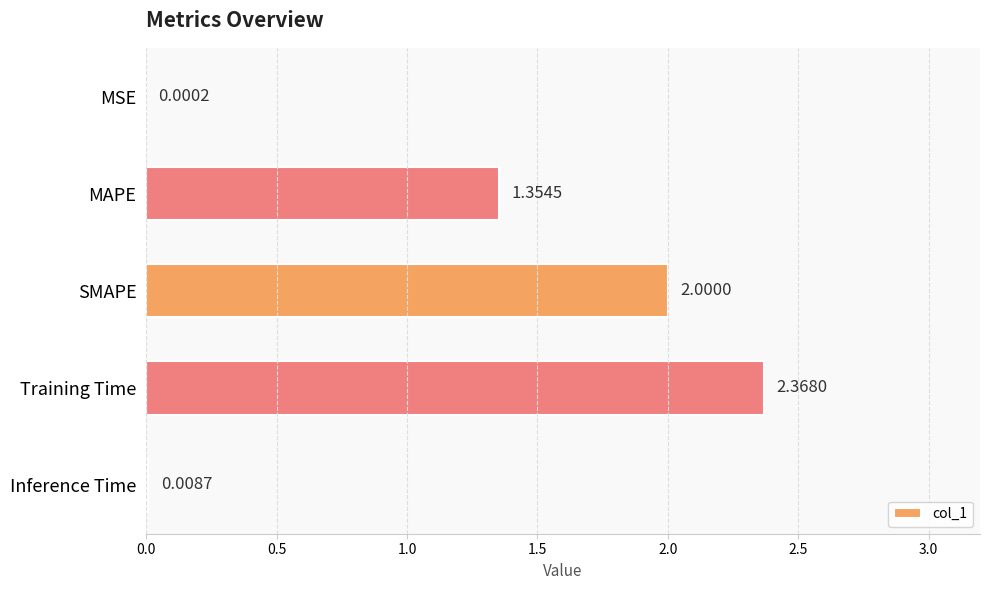

Between SMAPE and Training Time, which is larger?

Training Time